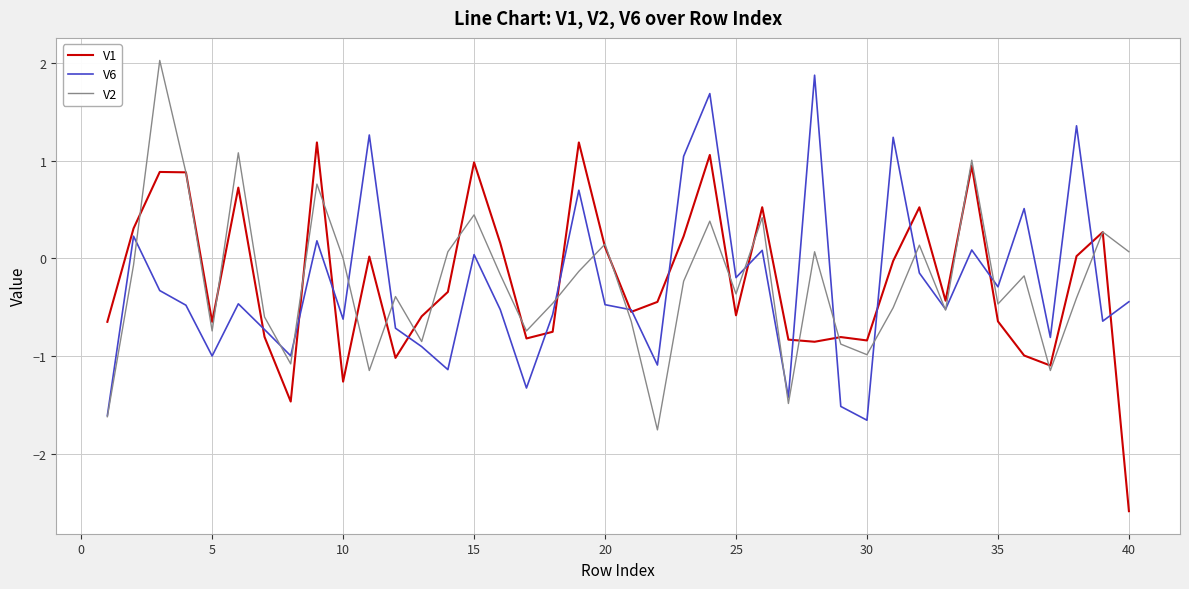

Count the number of data series in this chart.

3